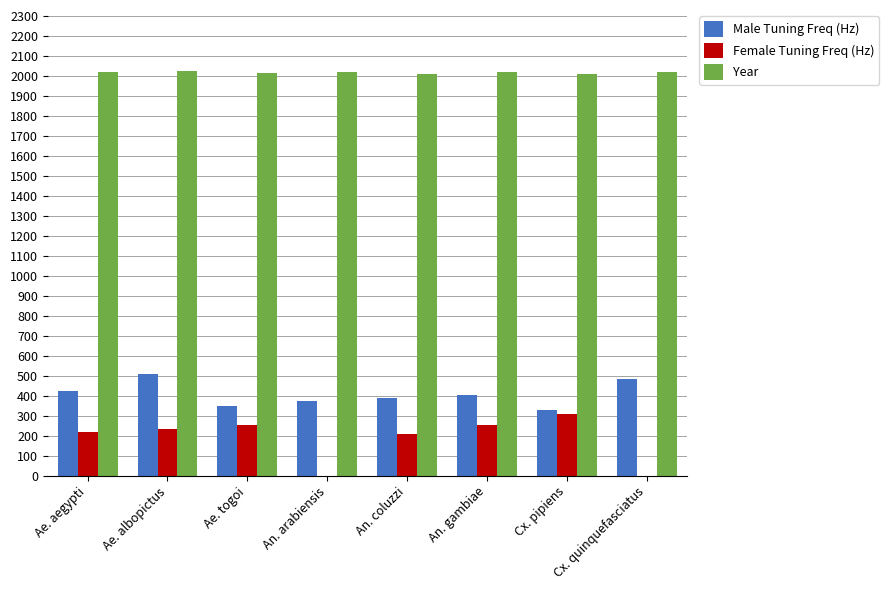

Is the value of Male Tuning Freq (Hz) at An. gambiae greater than the value of Year at Ae. albopictus?

No